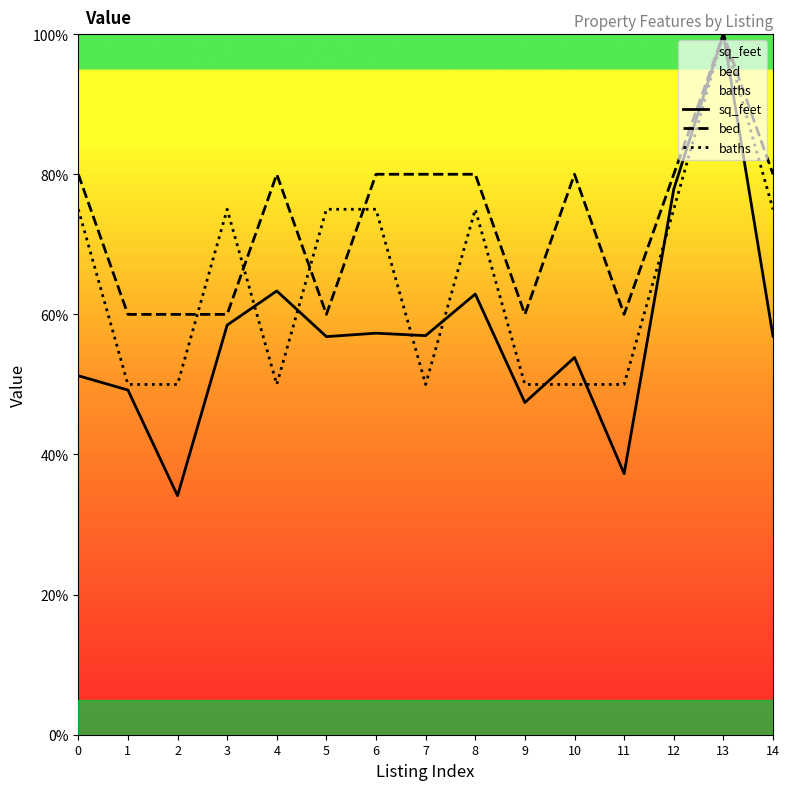

Is it true that bed equals 104.5 at 3?

False